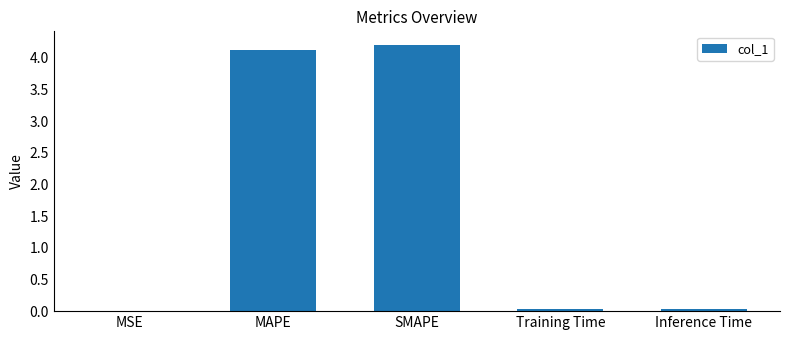

What value does the data have at MAPE?

4.1